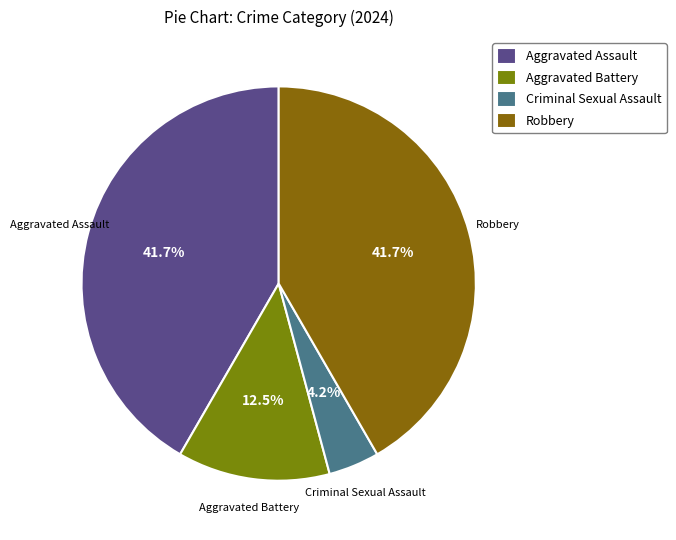

How much of the chart is everything except Robbery?

58.3%